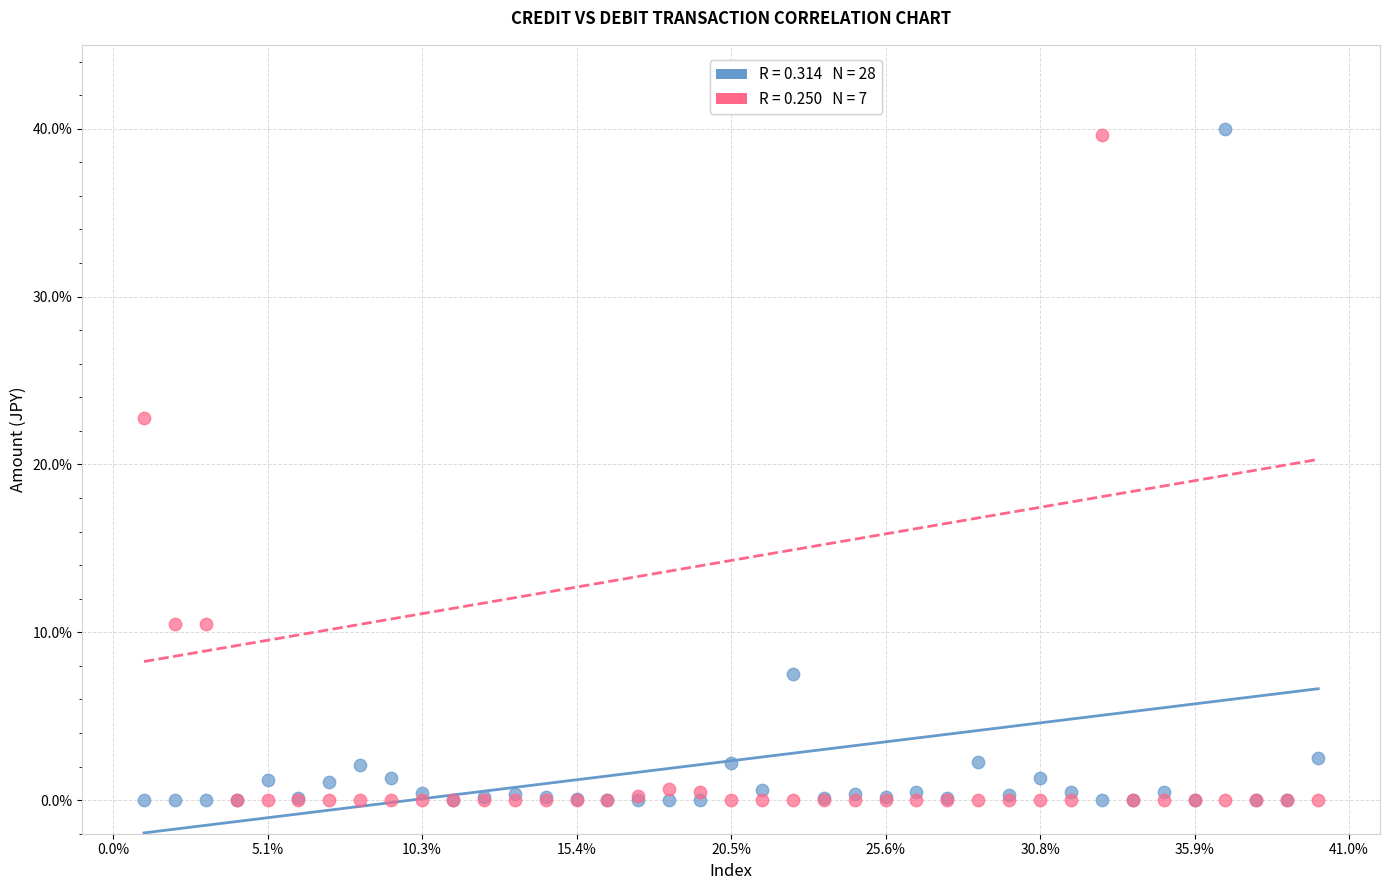

Across all series, what Y value is closest to 20?

22.8